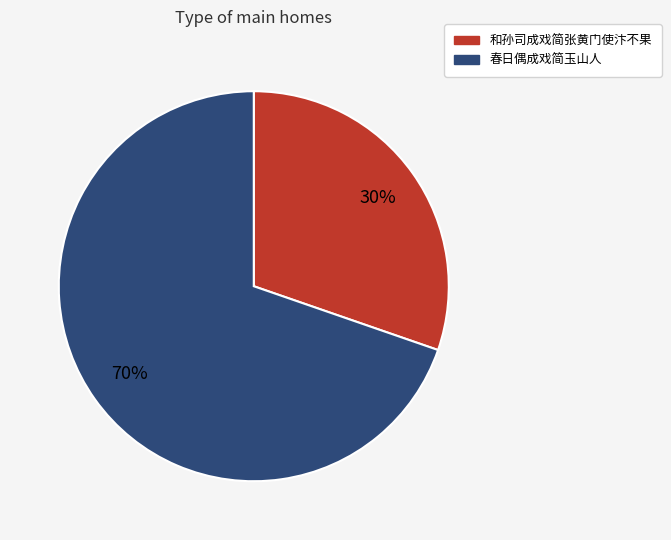

Rank the categories by value from highest to lowest.

春日偶成戏简玉山人, 和孙司成戏简张黄门使汴不果